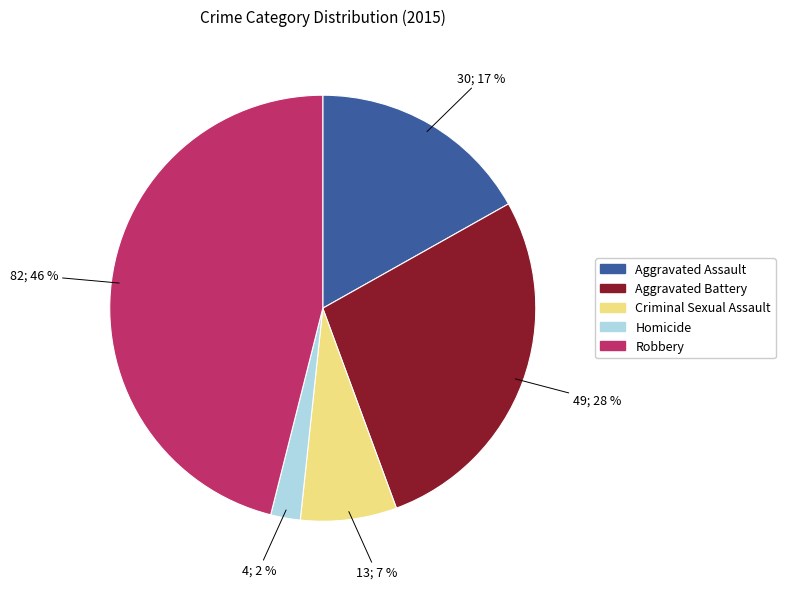

What is the largest slice in the pie chart?

Robbery